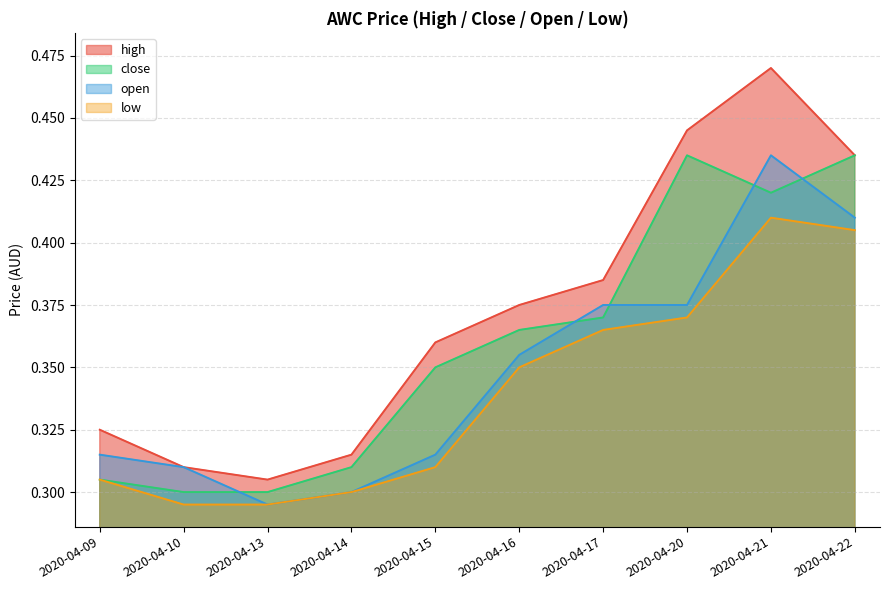

The value of open at 2020-04-09 is 0.2. True or false?

False